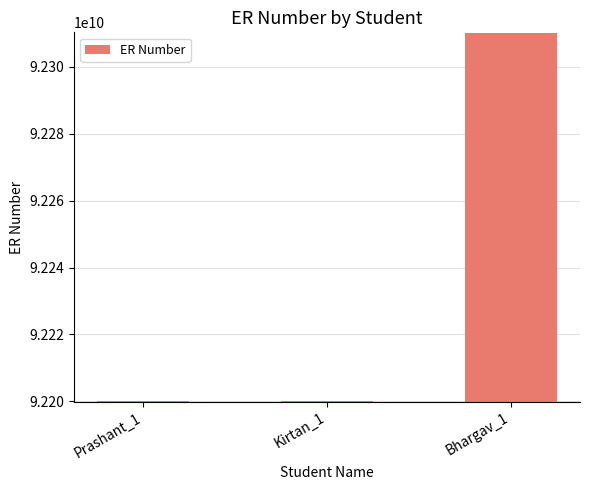

Does the chart contain stacked bars?

No